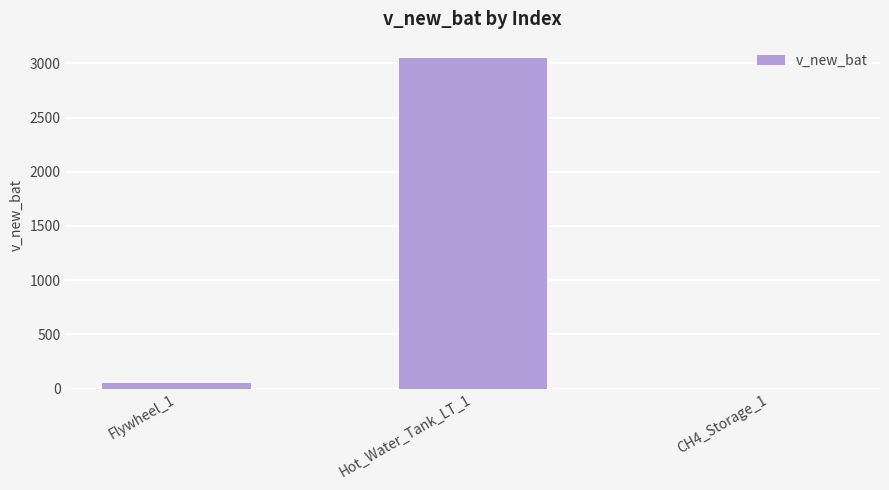

Which category has the highest value across all series?

Hot_Water_Tank_LT_1